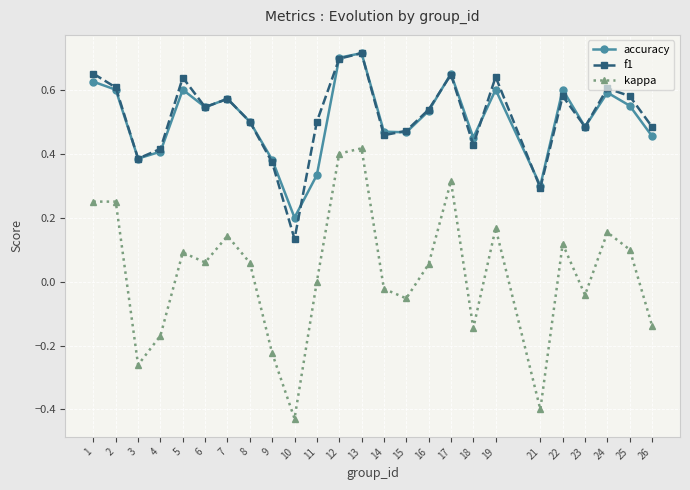

At which category does accuracy reach its first local valley?

3